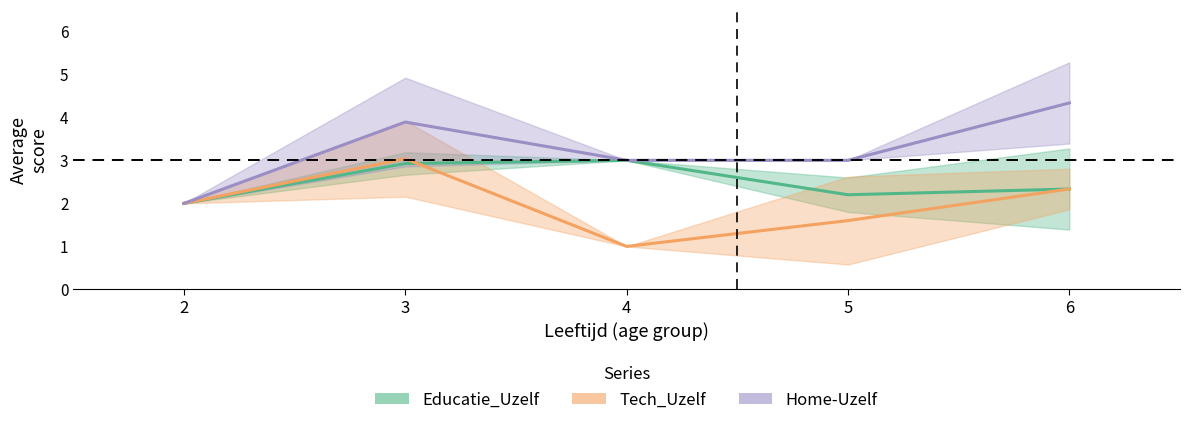

The Home-Uzelf series shows 2.6 at 6. True or false?

False